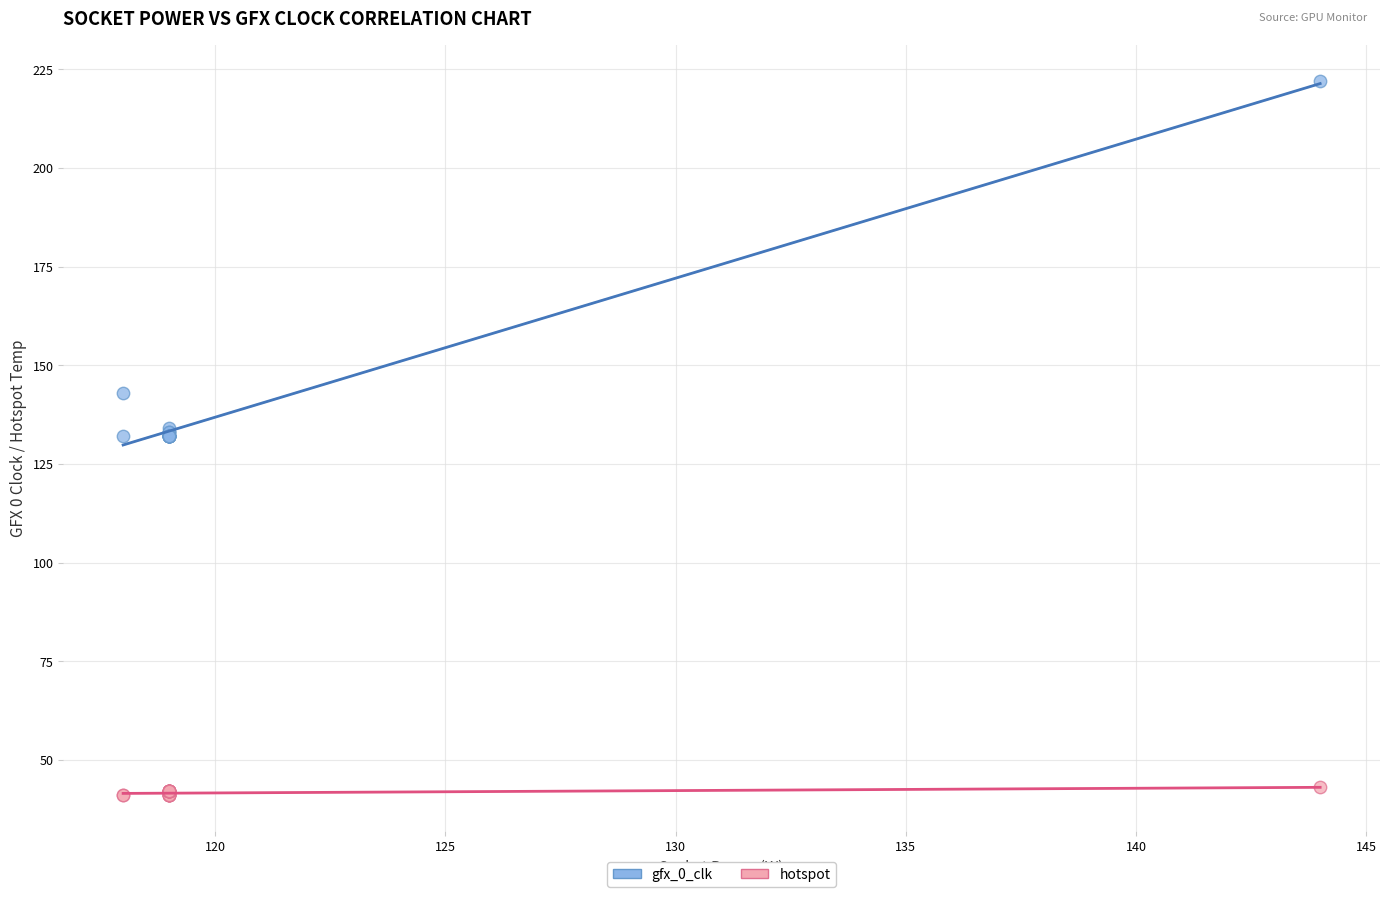

Which series reaches the maximum Y coordinate?

gfx_0_clk